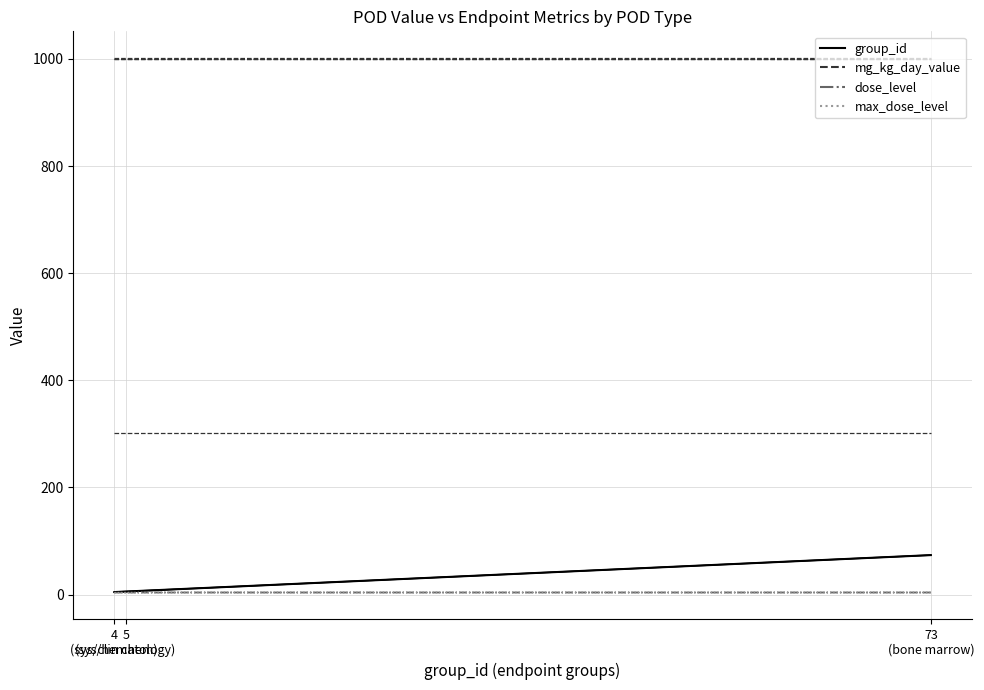

What is the value of the group_id (lel) point at the 3rd from the left?

73